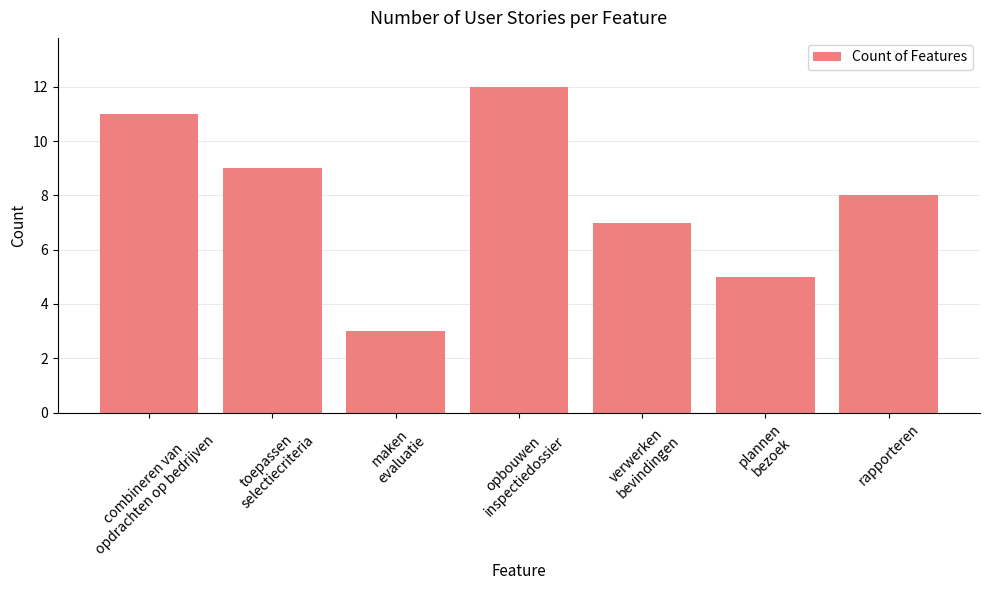

True or false: the data shows 8 at rapporteren.

True